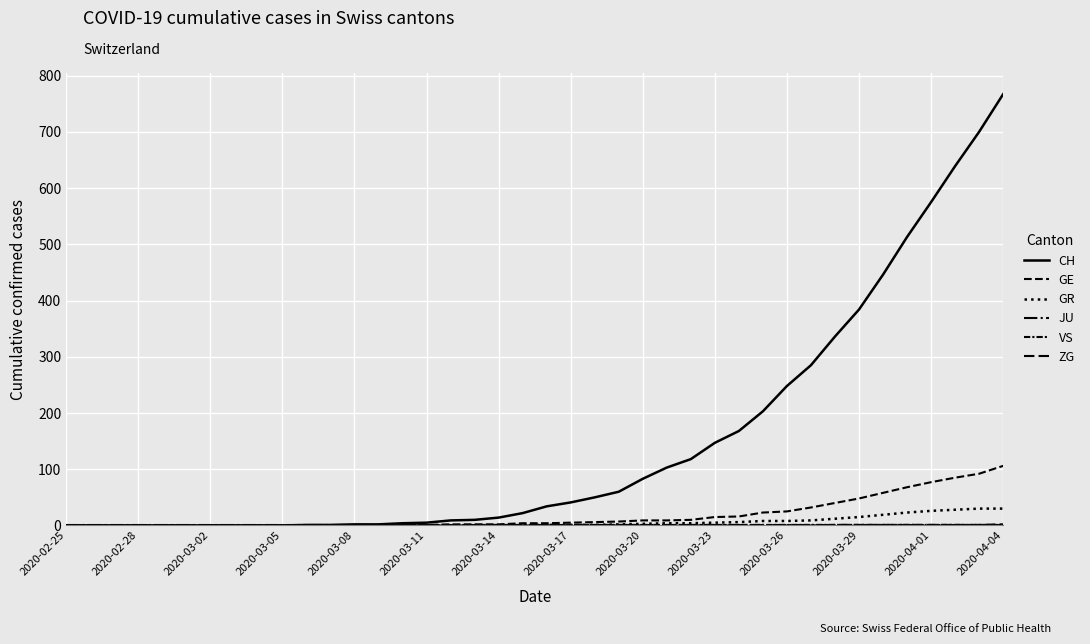

Does the chart have visible grid lines?

Yes